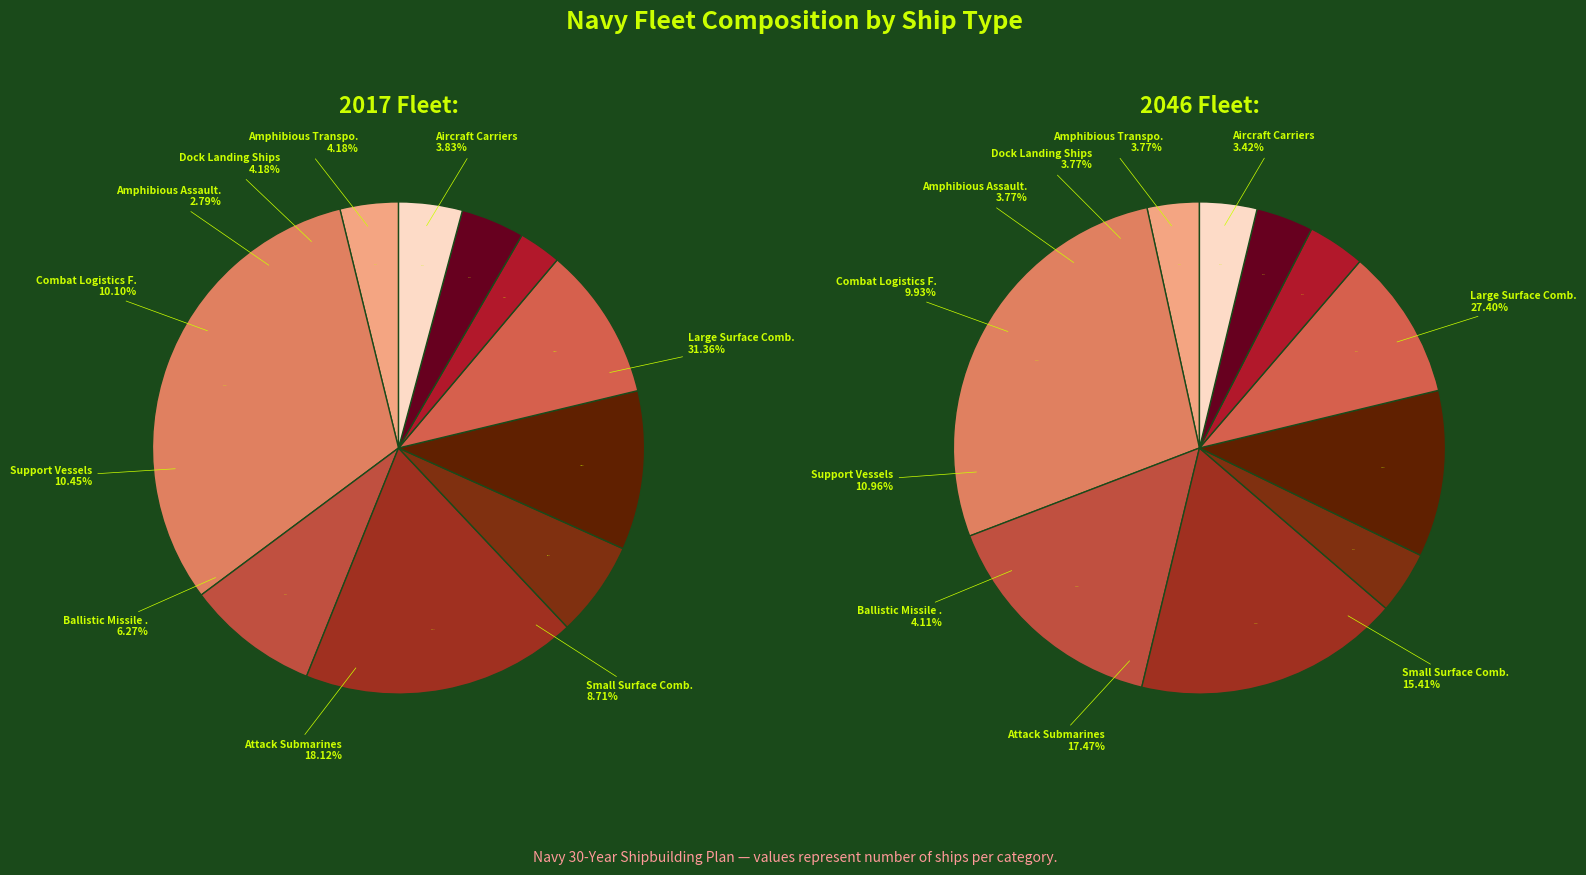

To the nearest percent, what percentage of the pie is Support Vessels?

10%